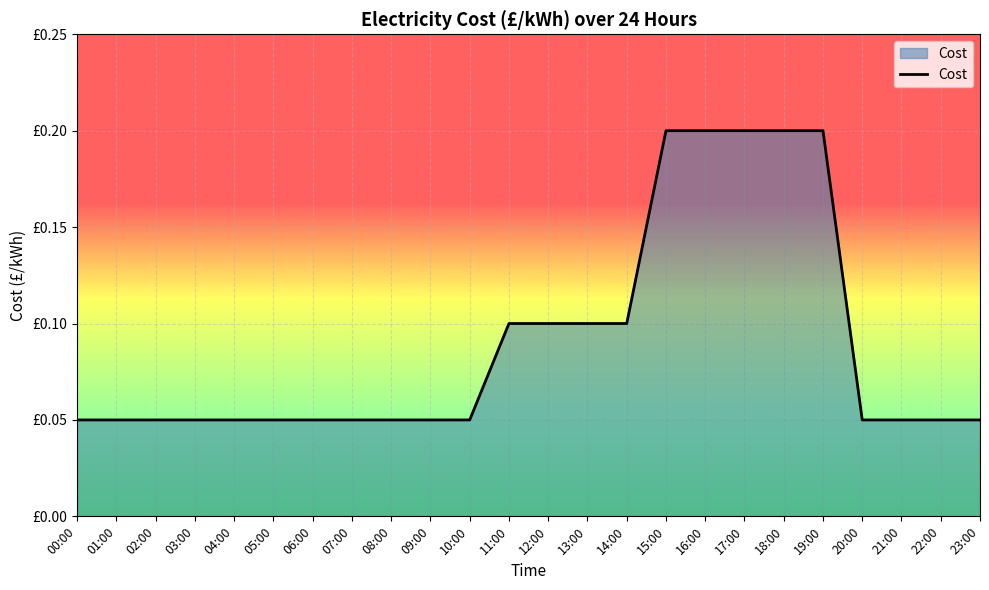

The chart shows a value of 0.3 at 16:00. True or false?

False